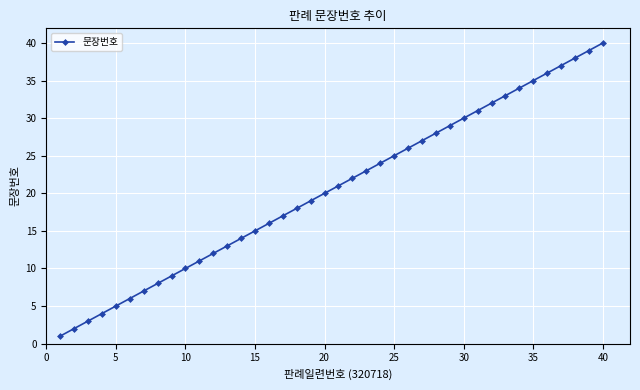

Does the chart display data point markers on the line(s)?

Yes